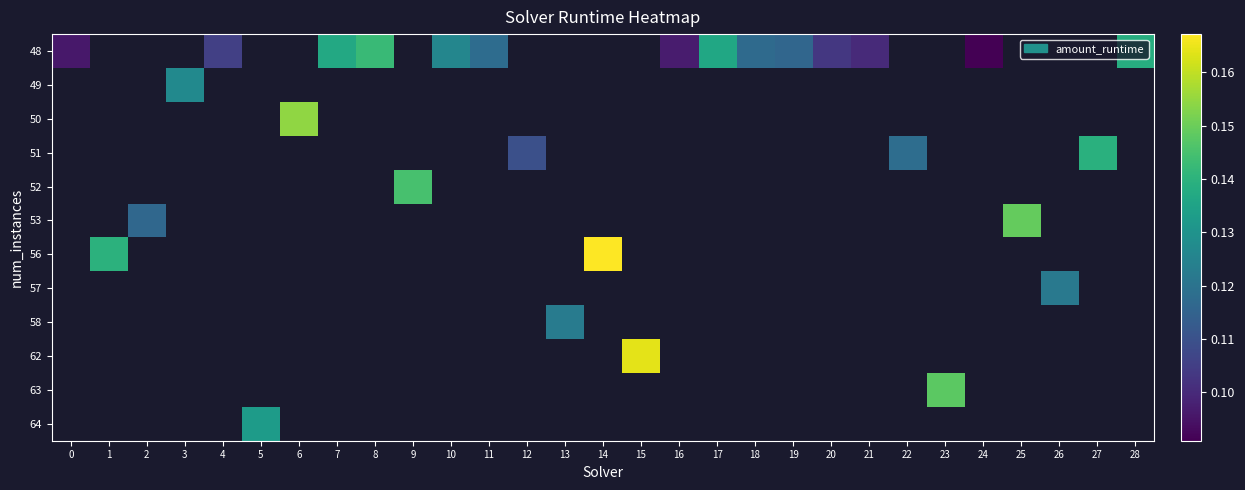

How many values in the row_6 series exceed 0?

2